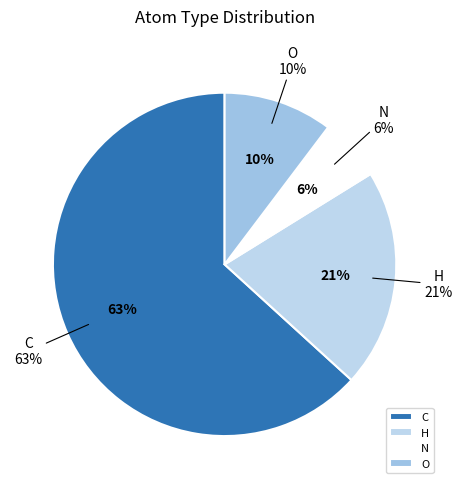

Rank the categories by value from highest to lowest.

C, H, O, N